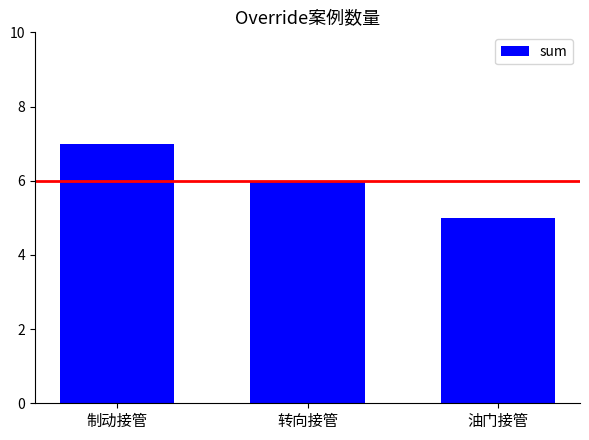

What is the minimum value shown in the chart?

5